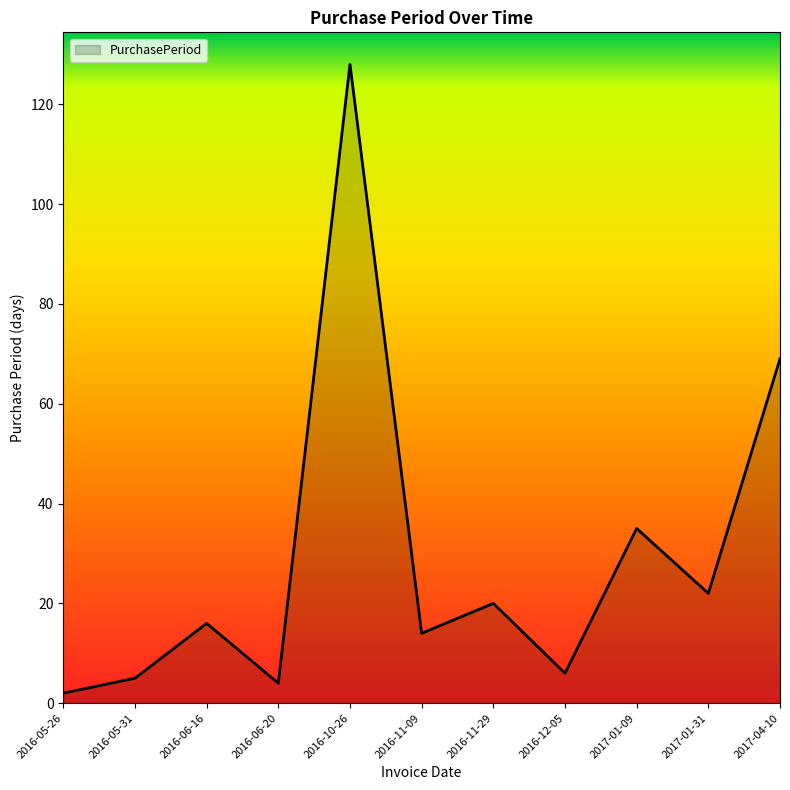

What is the average value?

29